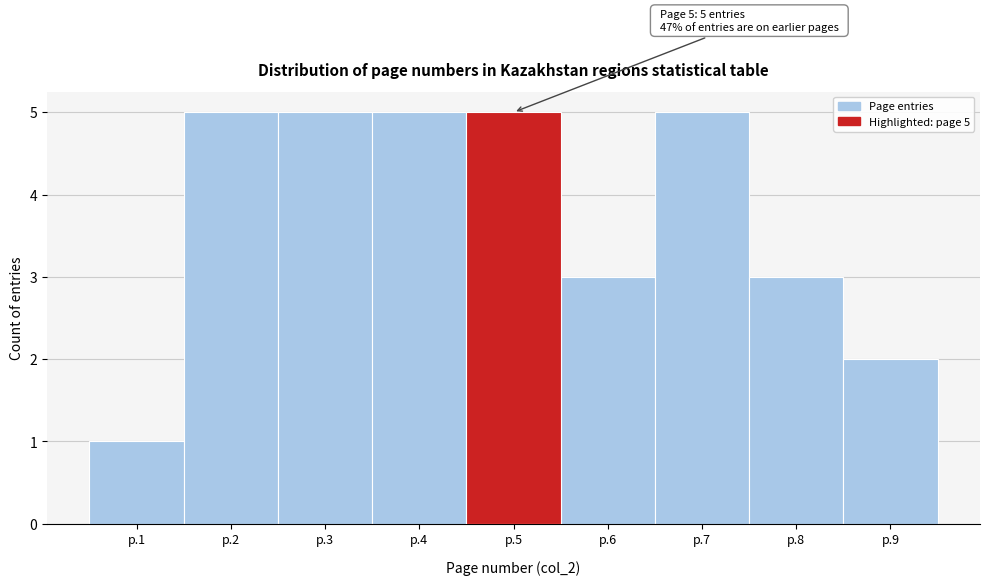

Reading right to left, what are all the values shown in this chart?

2	3	5	3	5	5	5	5	1